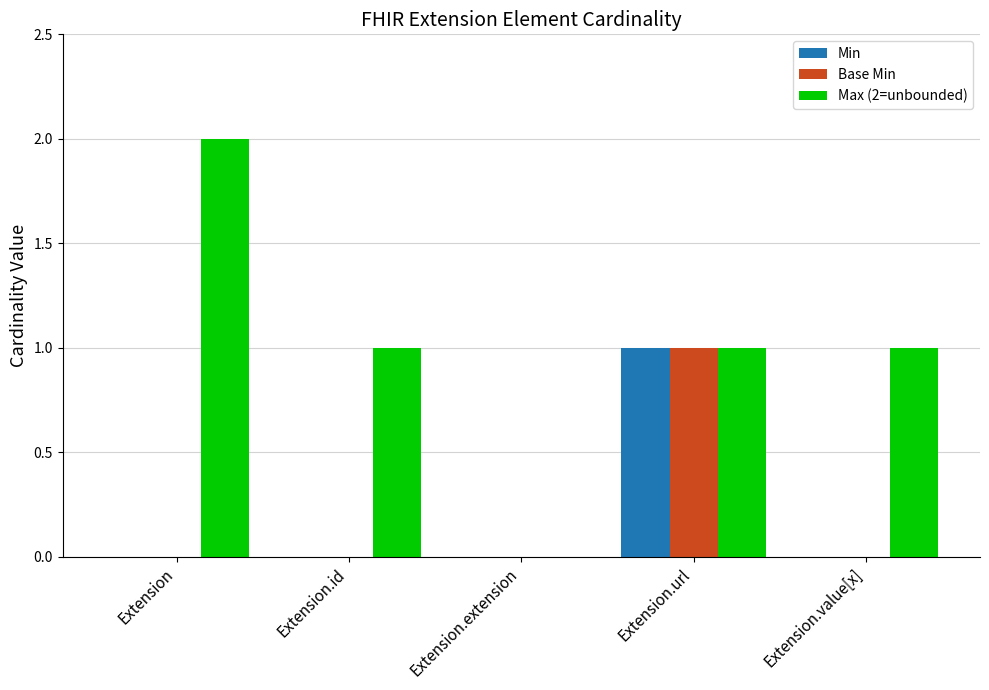

What are all the series names shown in the legend?

Min, Base Min, Max (2=unbounded)